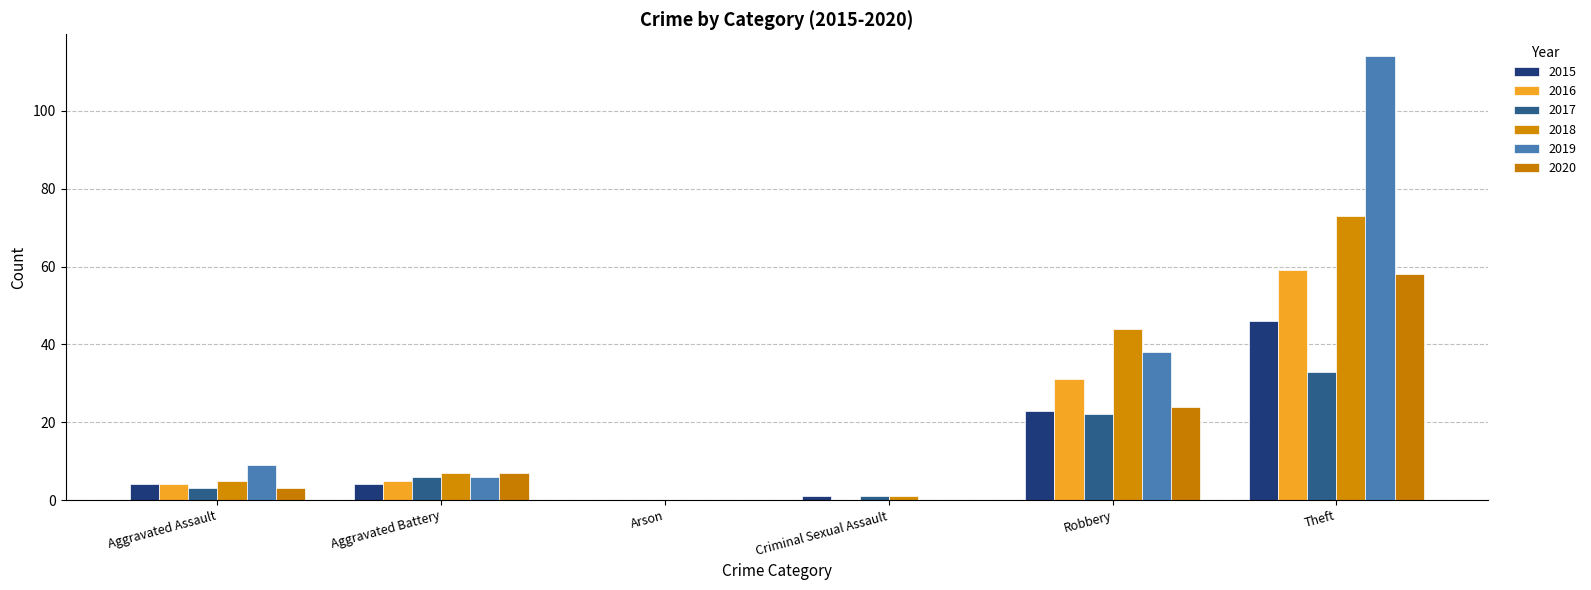

Count the number of data series in this chart.

6